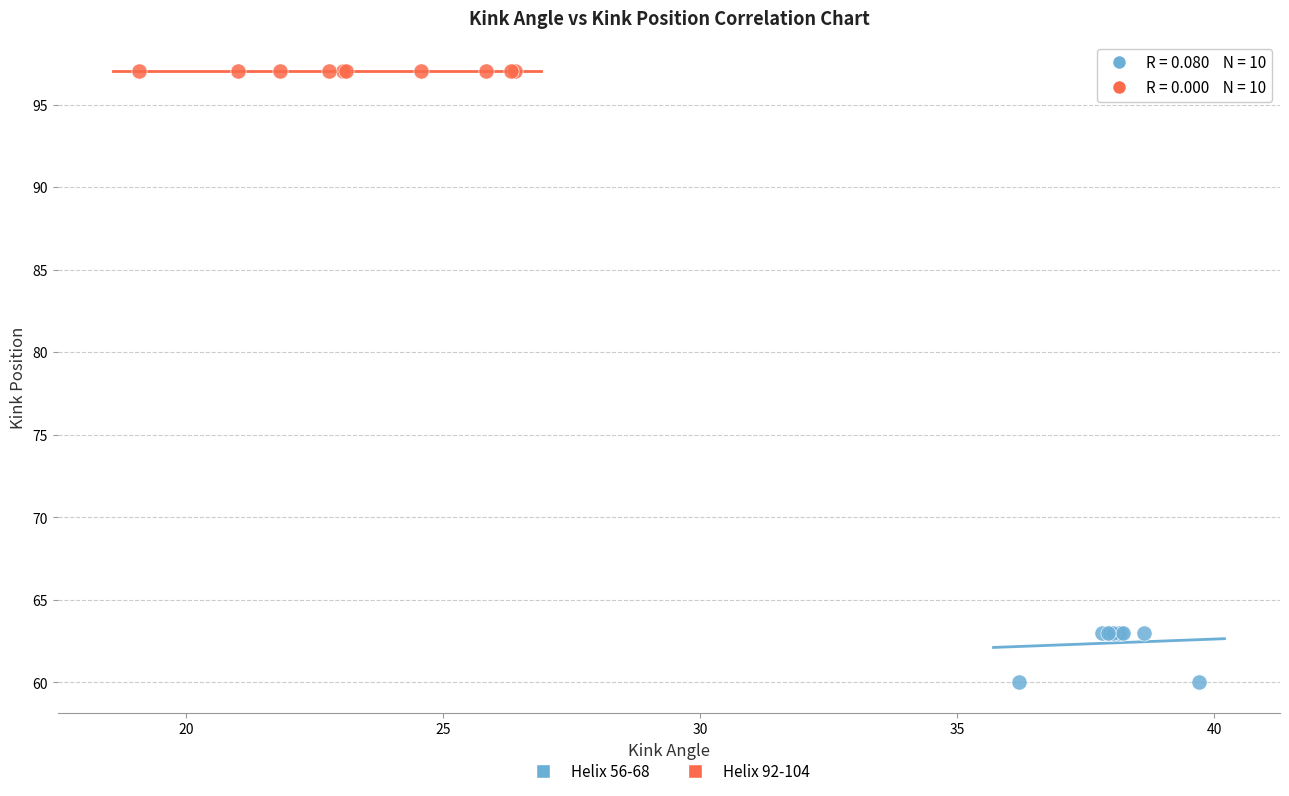

Which series contains the lowest Y value?

Helix 56-68